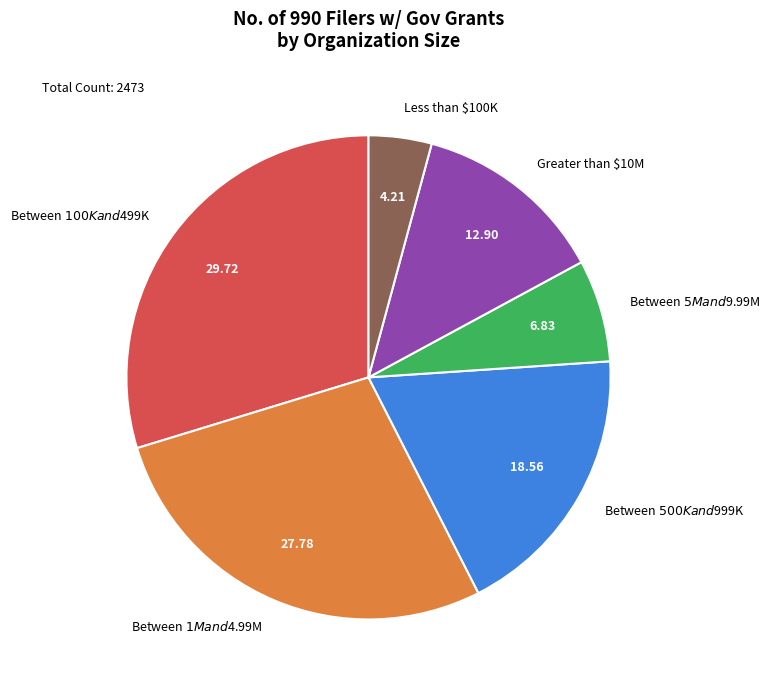

True or false: Greater than $10M accounts for 20% of the total.

False